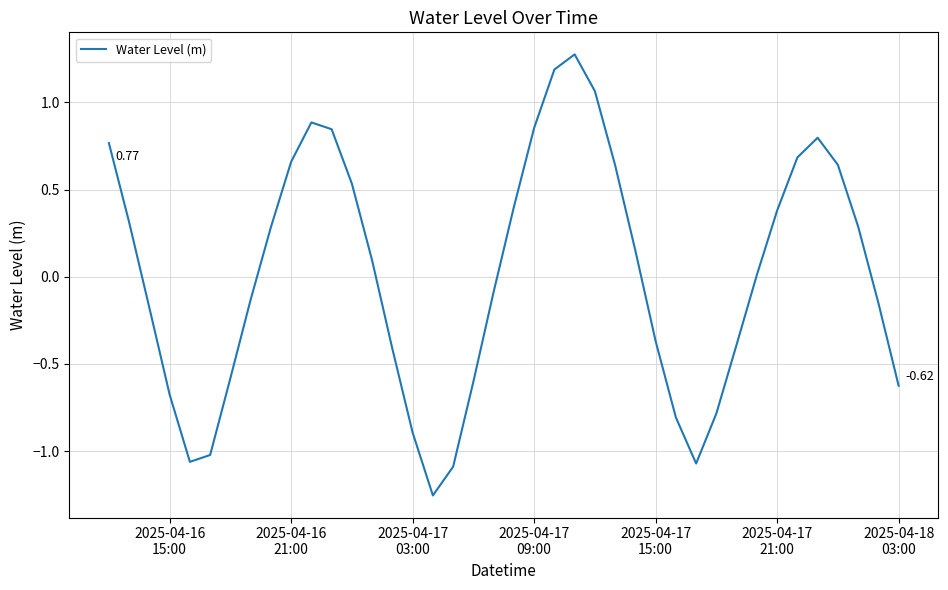

What is the difference between the maximum and minimum values?

2.5